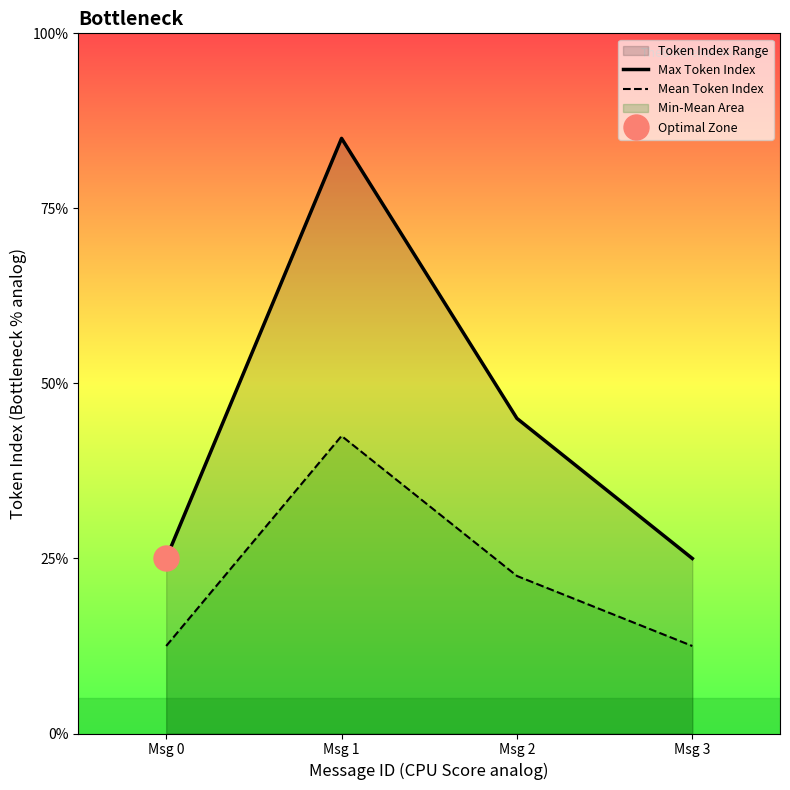

True or false: Max Token Index and Mean Token Index intersect in this chart.

False